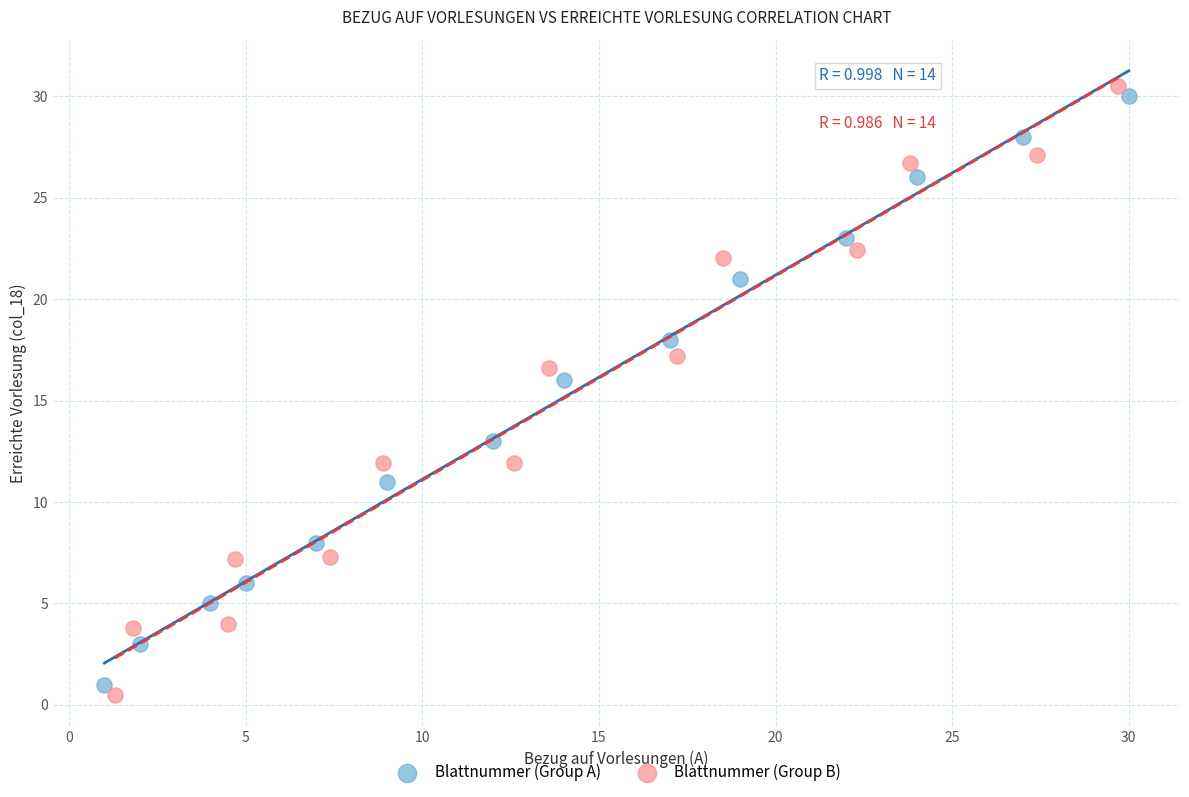

Which series reaches the maximum Y coordinate?

Blattnummer (Group B)